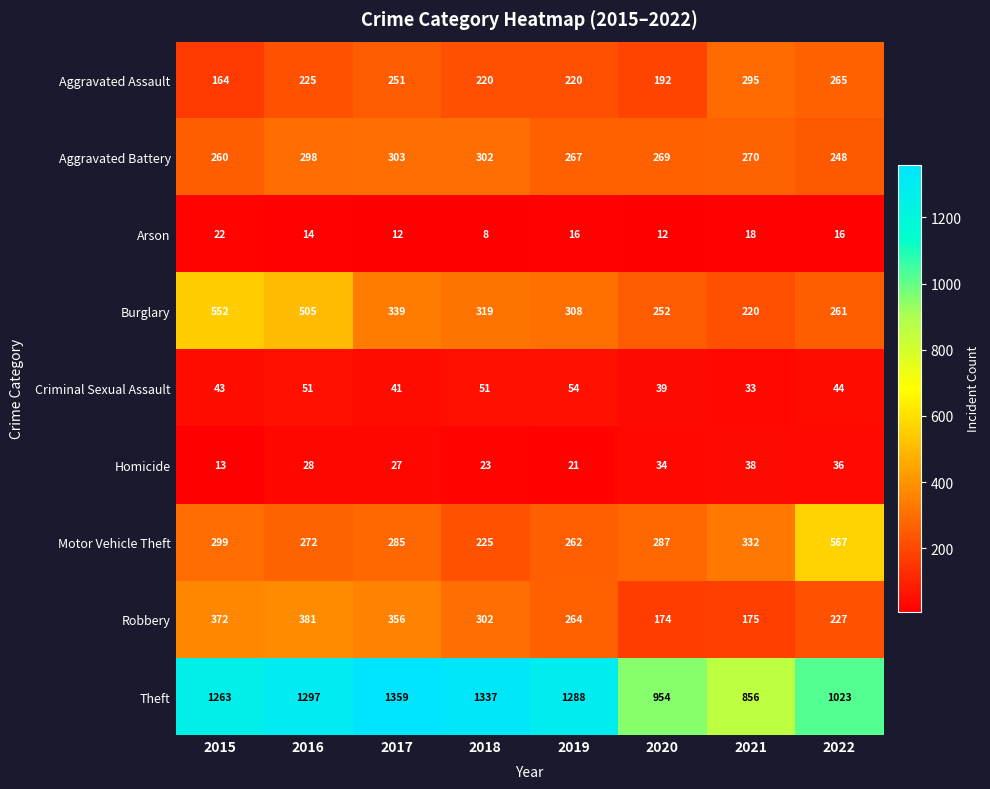

Which series changed the most between 2016 and 2021?

Theft